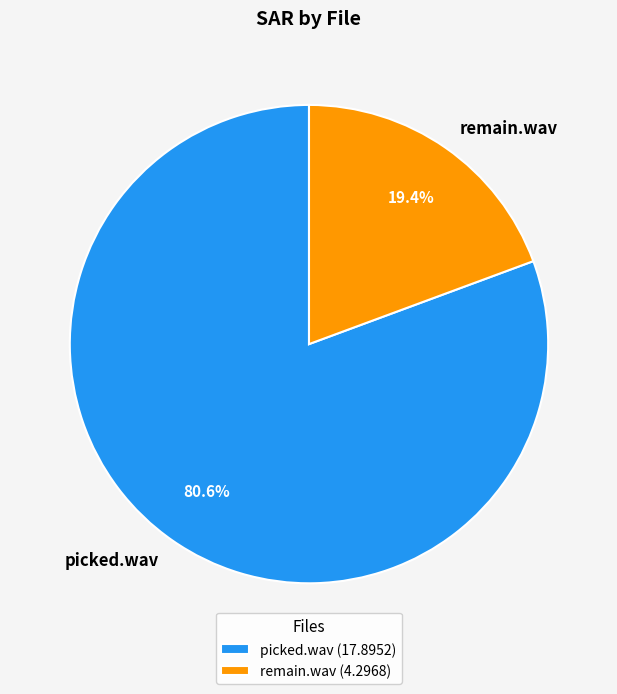

How many slices are in this pie chart?

2